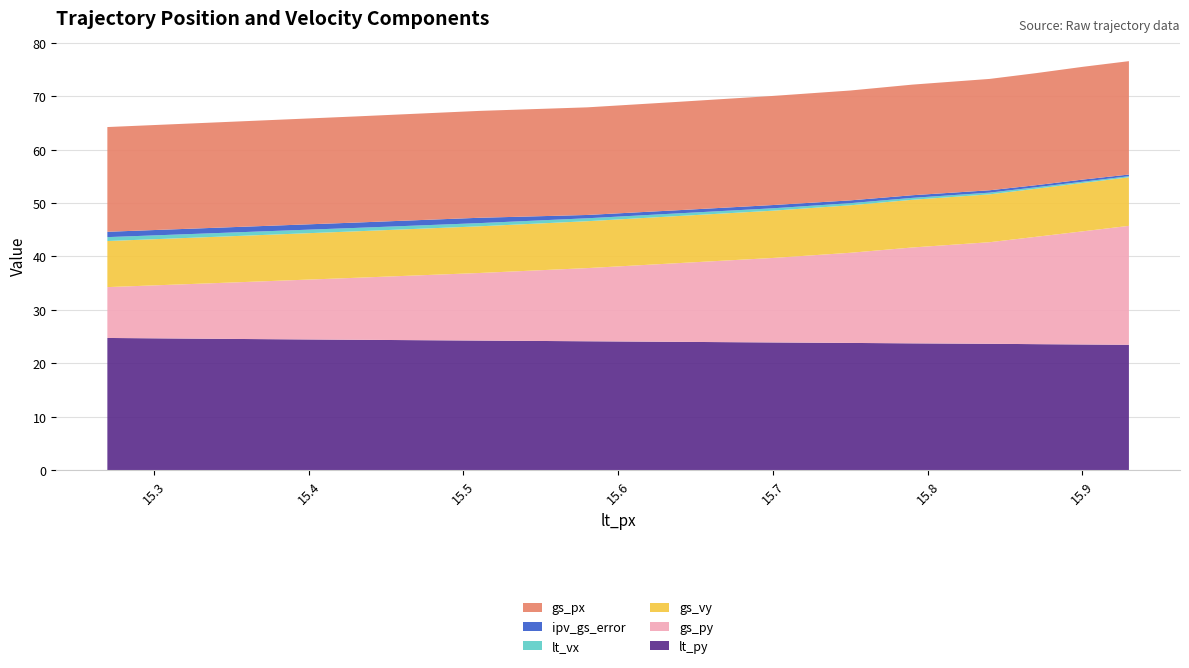

Reading left to right, extract all data points from this chart.

lt_py: 15.27=24.7	15.35=24.6	15.43=24.4	15.51=24.2	15.58=24.1	15.64=24.0	15.7=23.9	15.75=23.8	15.79=23.7	15.84=23.6	15.87=23.6	15.9=23.5	15.93=23.4
gs_py: 15.27=9.5	15.35=10.6	15.43=11.6	15.51=12.7	15.58=13.7	15.64=14.8	15.7=15.8	15.75=16.9	15.79=17.9	15.84=19.0	15.87=20.1	15.9=21.2	15.93=22.3
gs_vy: 15.27=8.6	15.35=8.7	15.43=8.7	15.51=8.7	15.58=8.8	15.64=8.8	15.7=8.8	15.75=8.9	15.79=8.9	15.84=9.0	15.87=9.0	15.9=9.1	15.93=9.1
lt_vx: 15.27=0.7	15.35=0.7	15.43=0.6	15.51=0.6	15.58=0.6	15.64=0.5	15.7=0.5	15.75=0.4	15.79=0.4	15.84=0.3	15.87=0.3	15.9=0.2	15.93=0.2
ipv_gs_error: 15.27=1.0	15.35=1.0	15.43=1.0	15.51=1.0	15.58=0.6	15.64=0.6	15.7=0.6	15.75=0.5	15.79=0.5	15.84=0.4	15.87=0.4	15.9=0.4	15.93=0.3
gs_px: 15.27=19.6	15.35=19.7	15.43=19.9	15.51=20.0	15.58=20.1	15.64=20.3	15.7=20.4	15.75=20.6	15.79=20.7	15.84=20.9	15.87=21.0	15.9=21.1	15.93=21.2